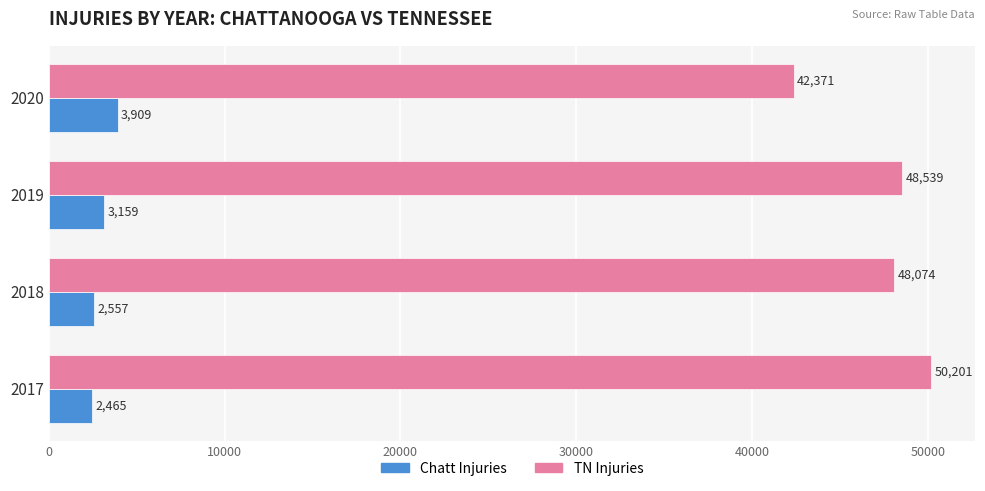

At which category is the sum across all series the highest?

2017